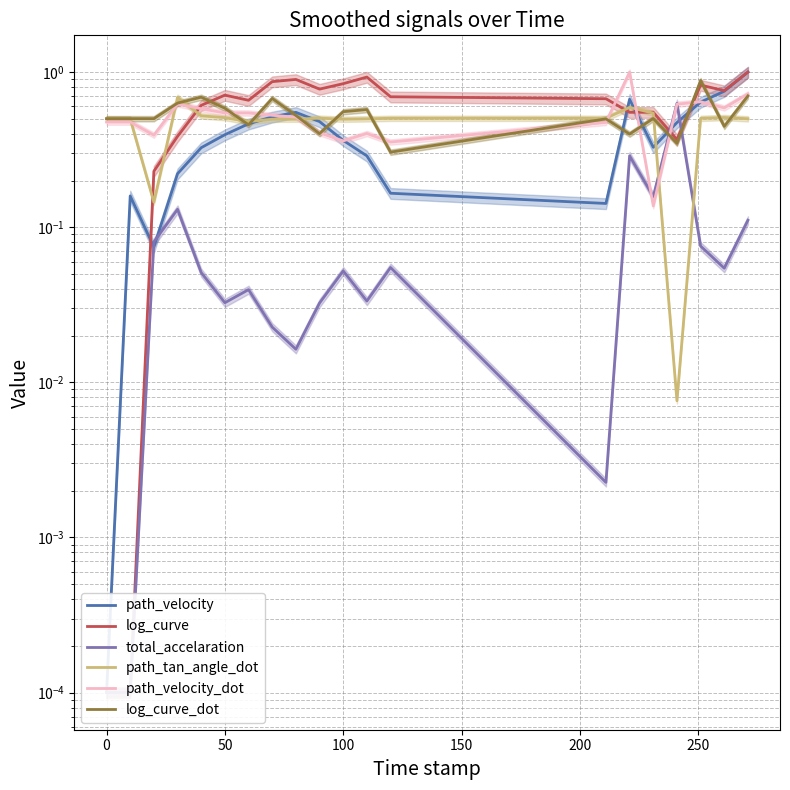

True or false: path_velocity_dot and log_curve intersect in this chart.

True